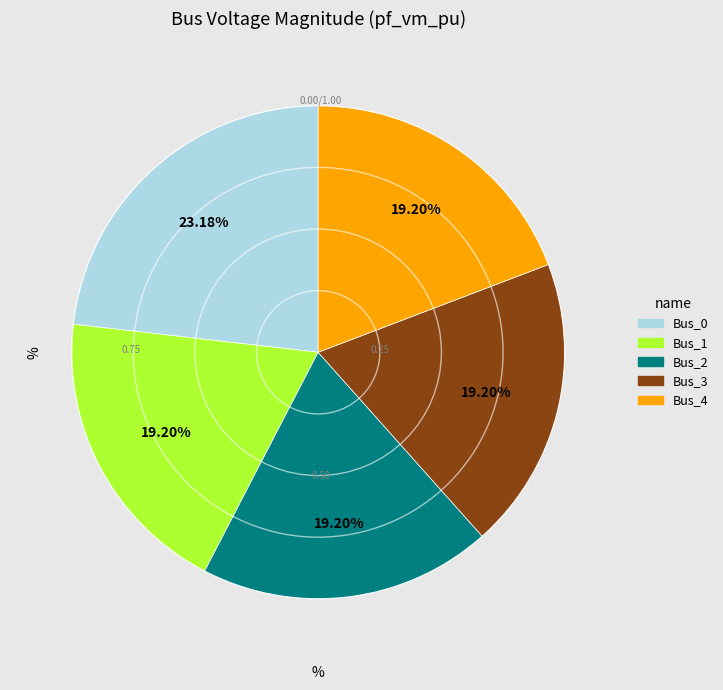

How many segments does this pie chart have?

5